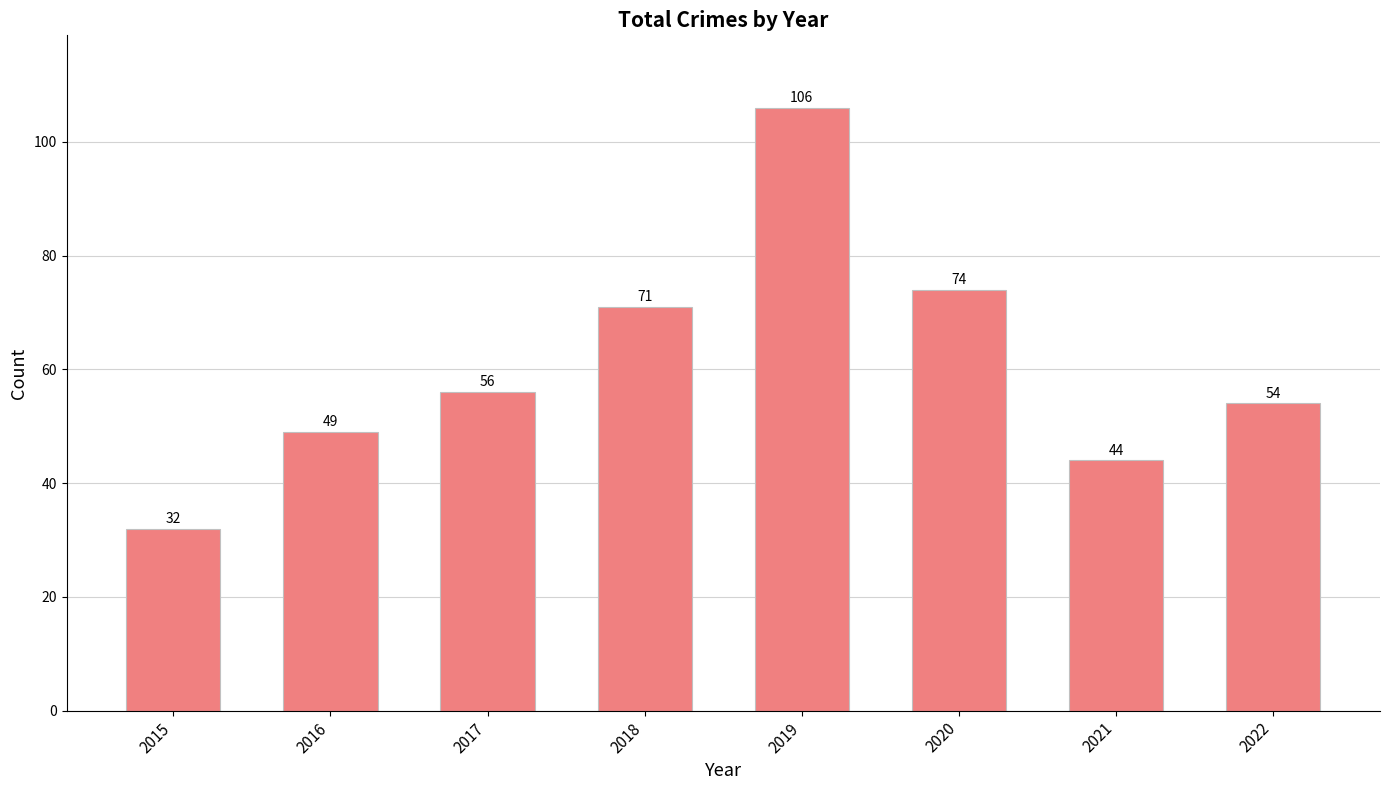

Rank the categories by value from lowest to highest.

2015, 2021, 2016, 2022, 2017, 2018, 2020, 2019